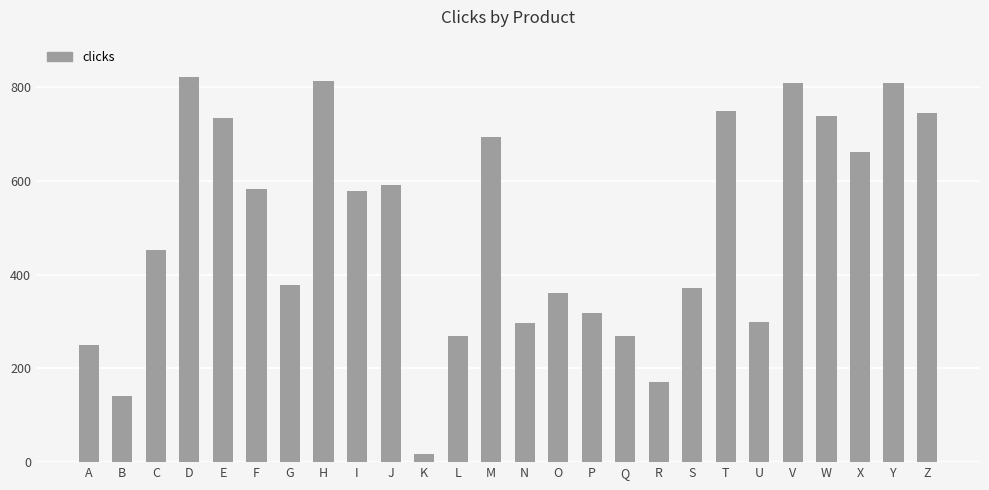

Which category has the highest value across all series?

D